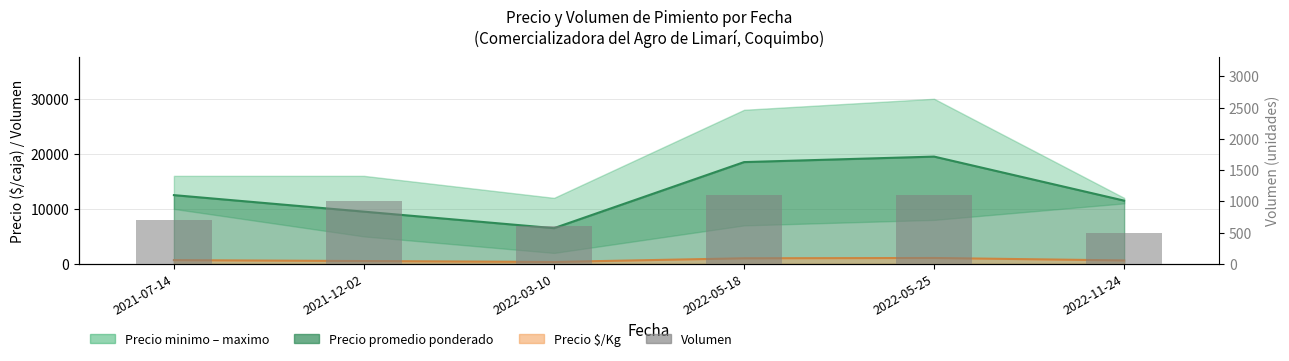

What is the approximate value at 2022-11-24?

500